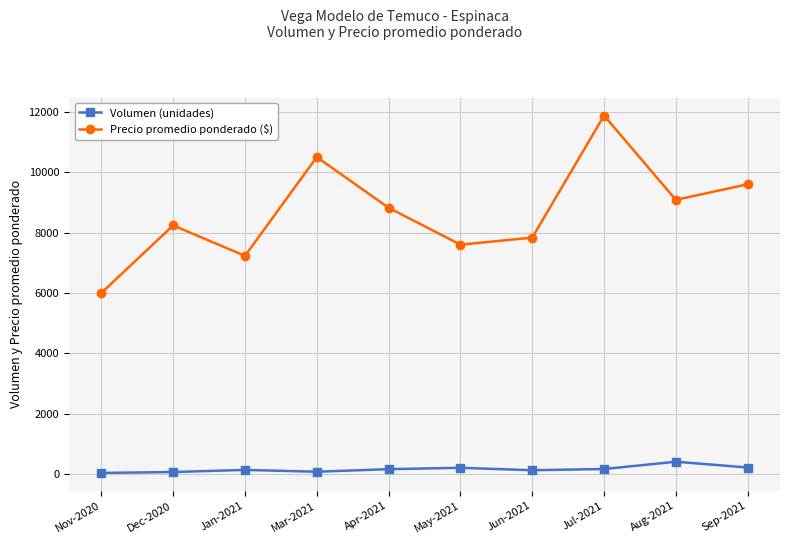

Which series has the widest spread of values?

Precio promedio ponderado ($)